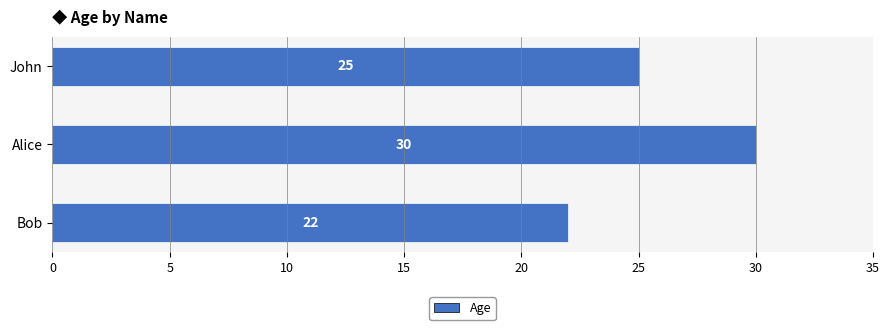

What is the change in value from John to Bob?

-3